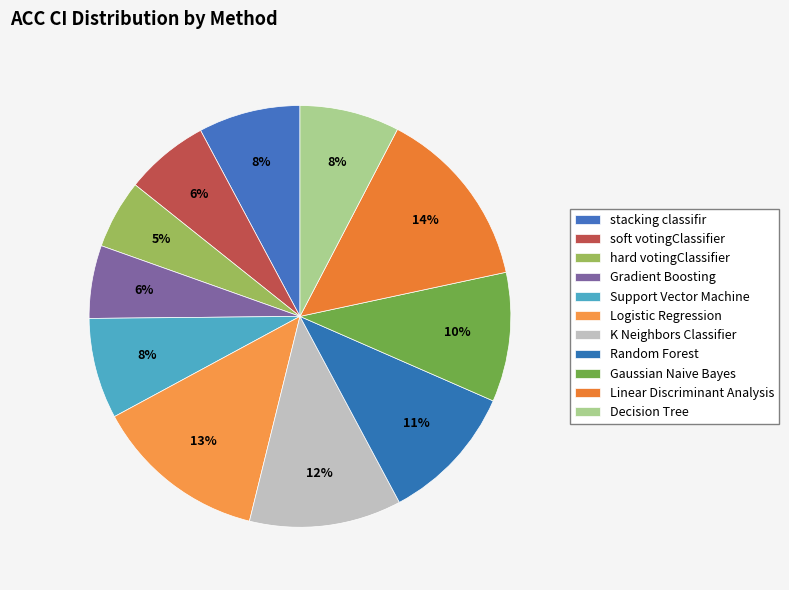

How many slices are in this pie chart?

11